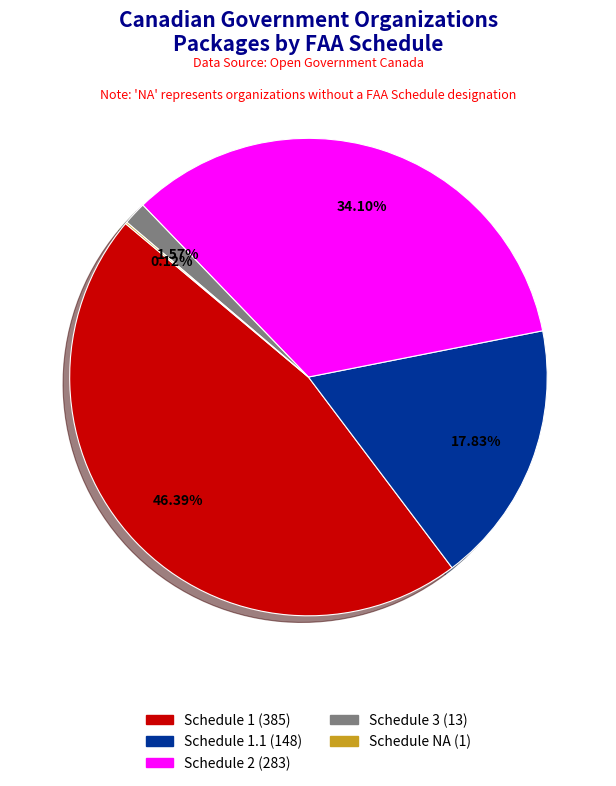

Is there a majority slice in this chart?

No